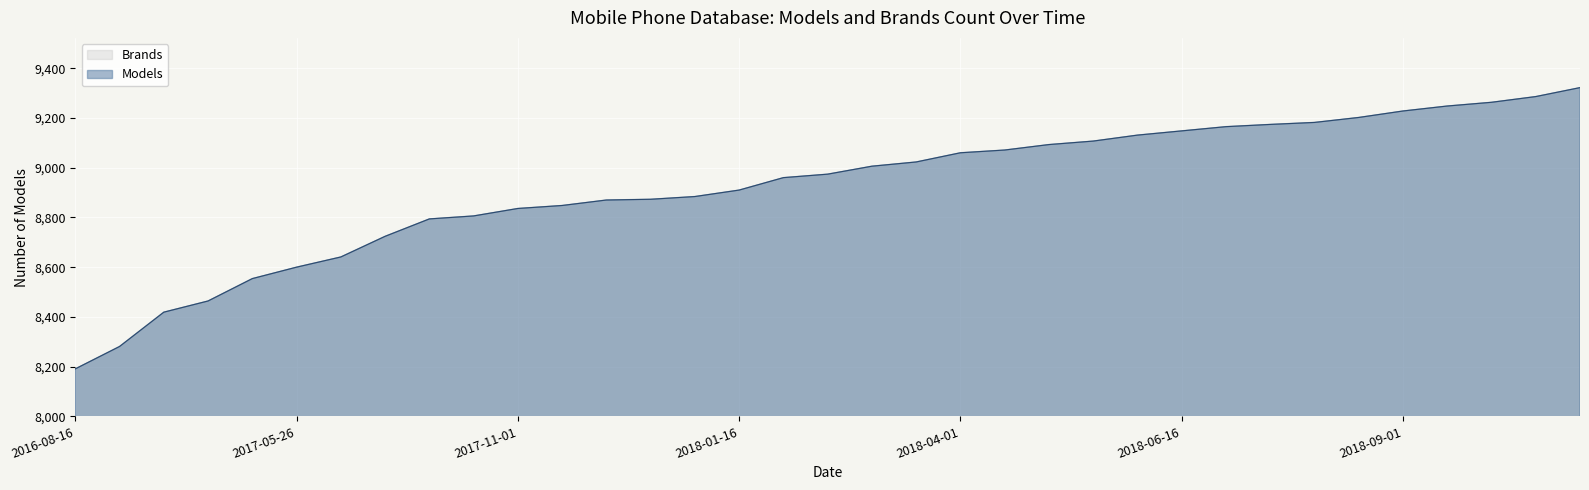

What is the sum of the values at 2018-04-16 and 2017-10-01?

17865